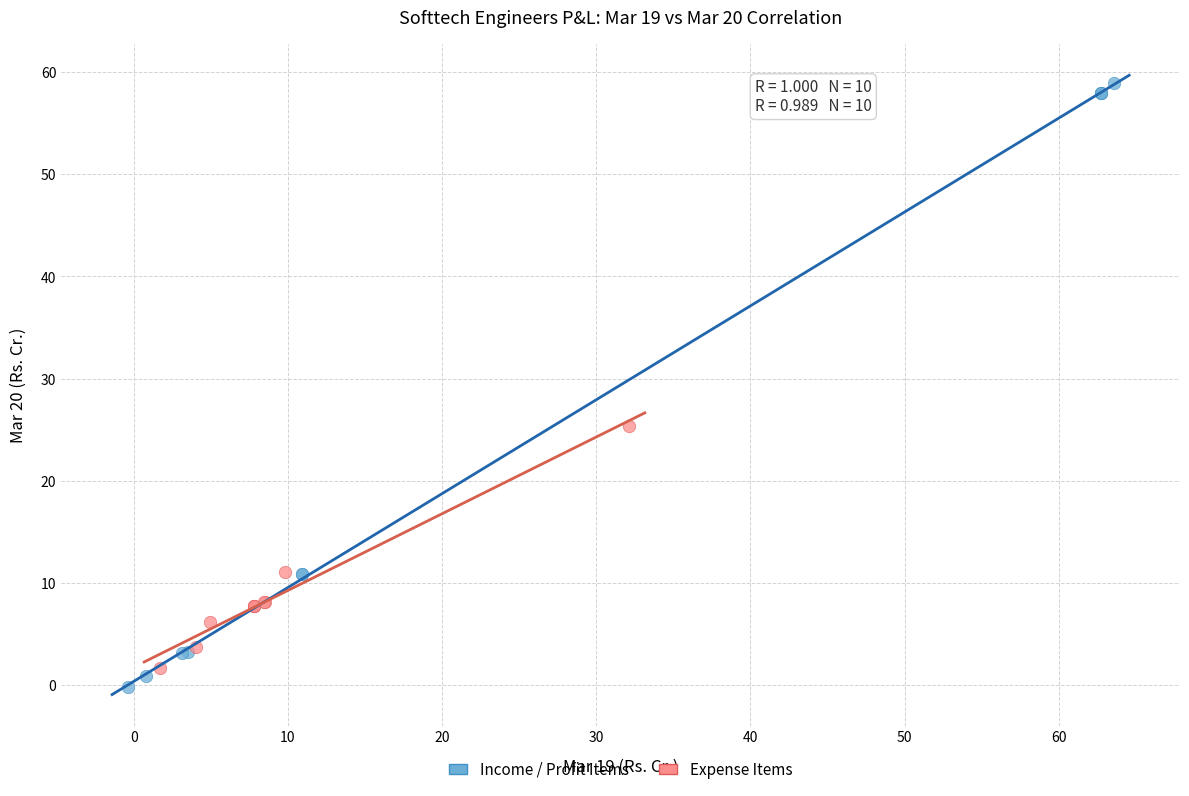

What are all the series names shown in the legend?

Income / Profit Items, Expense Items